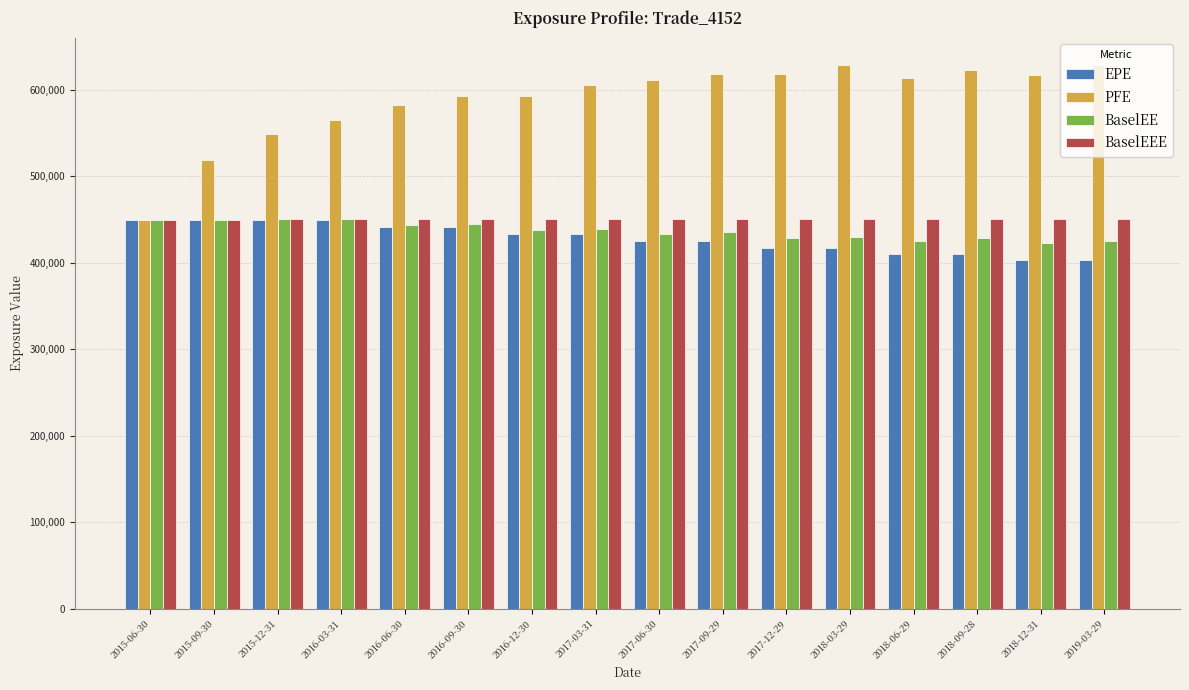

What is the spread (max minus min) of values at 2018-09-28?

212206